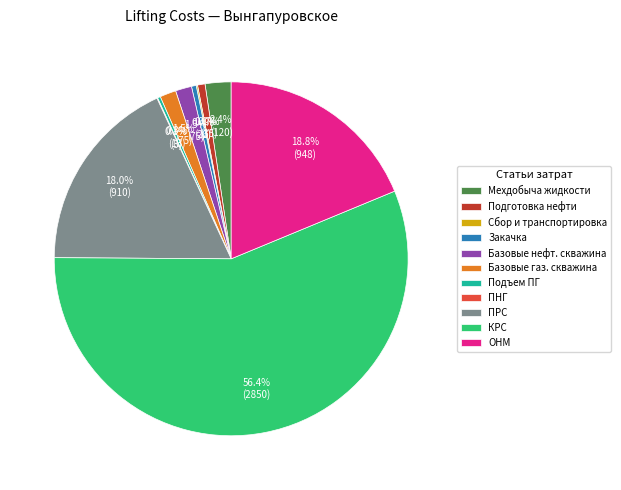

Is the sum of Закачка and Базовые нефт. скважина greater than half?

No